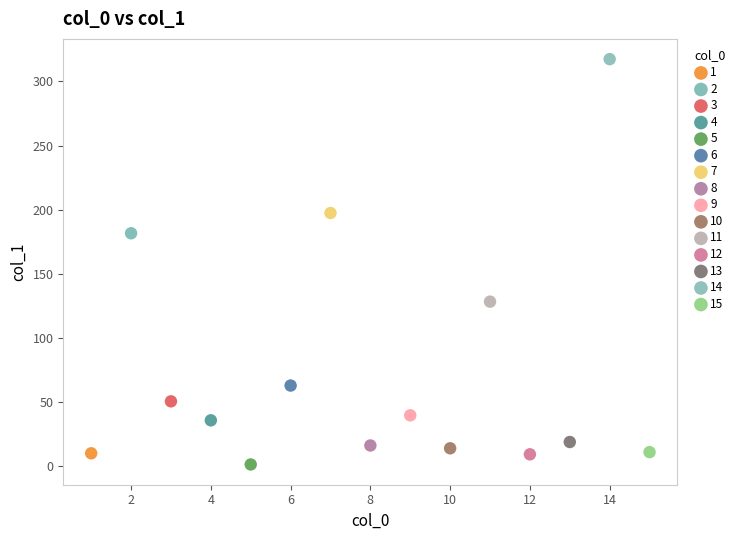

What are all the series names shown in the legend?

1, 2, 3, 4, 5, 6, 7, 8, 9, 10, 11, 12, 13, 14, 15